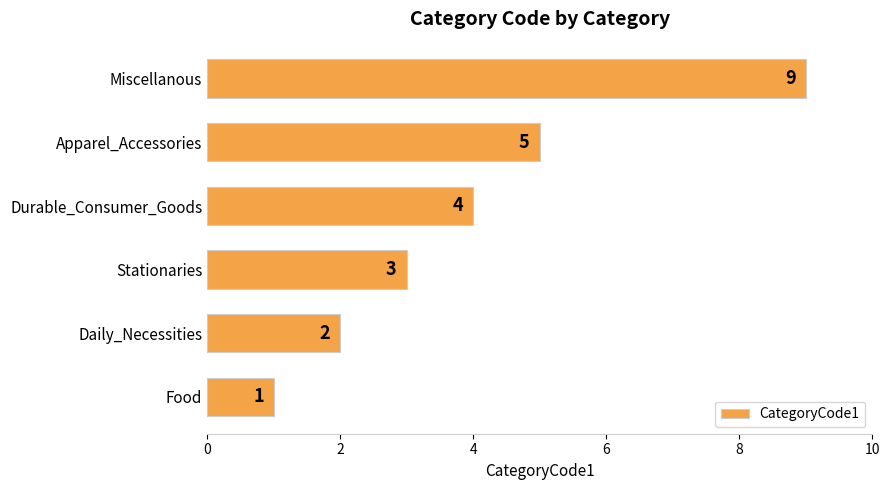

What is the difference between the maximum and second lowest values?

7